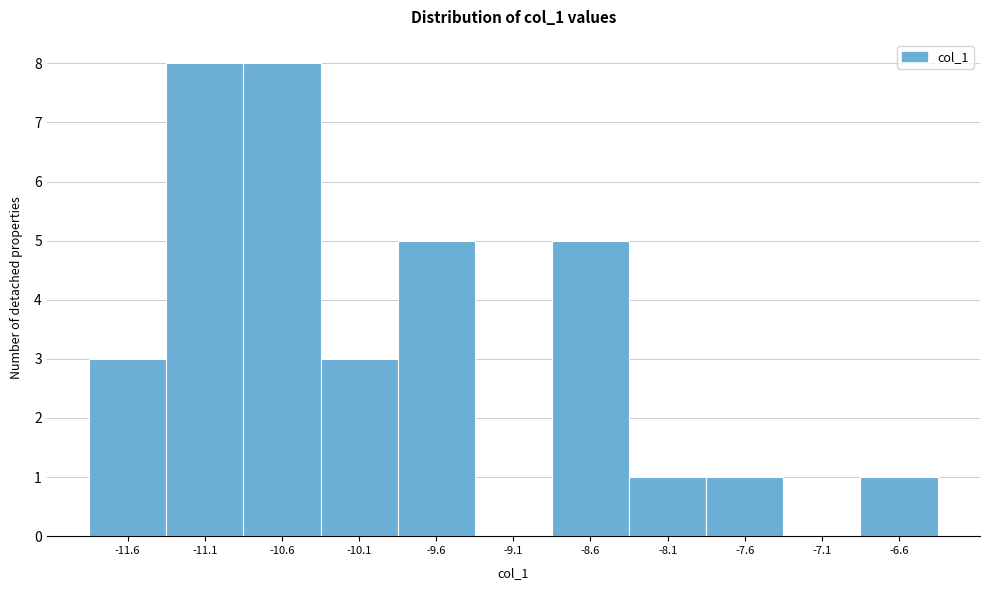

Reading left to right, list all the values displayed in this chart.

-11.6=3	-11.1=8	-10.6=8	-10.1=3	-9.6=5	-9.1=0	-8.6=5	-8.1=1	-7.6=1	-7.1=0	-6.6=1